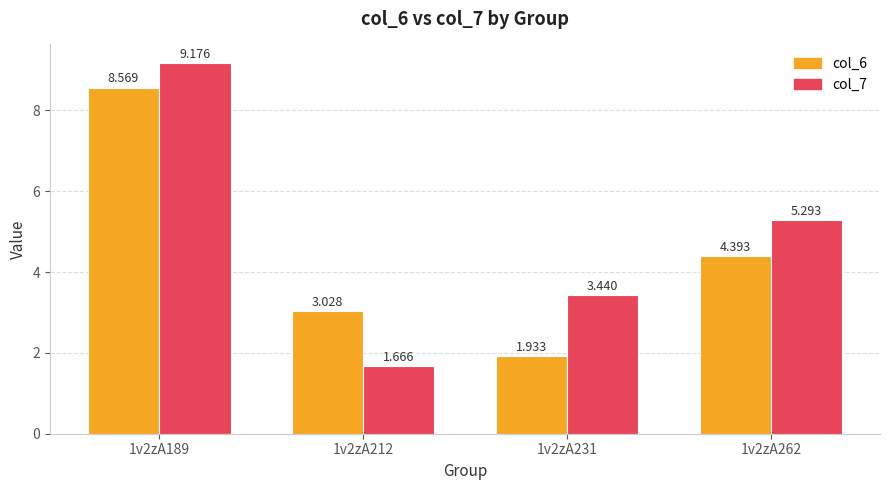

Between 1v2zA231 and 1v2zA262, which is larger?

1v2zA262